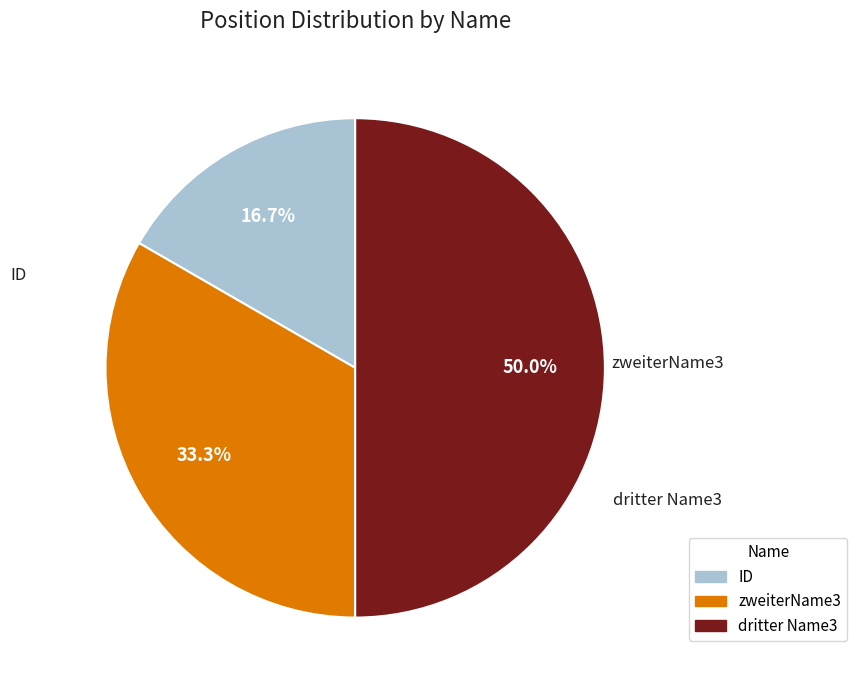

To the nearest percent, what percentage of the pie is dritter Name3?

50%